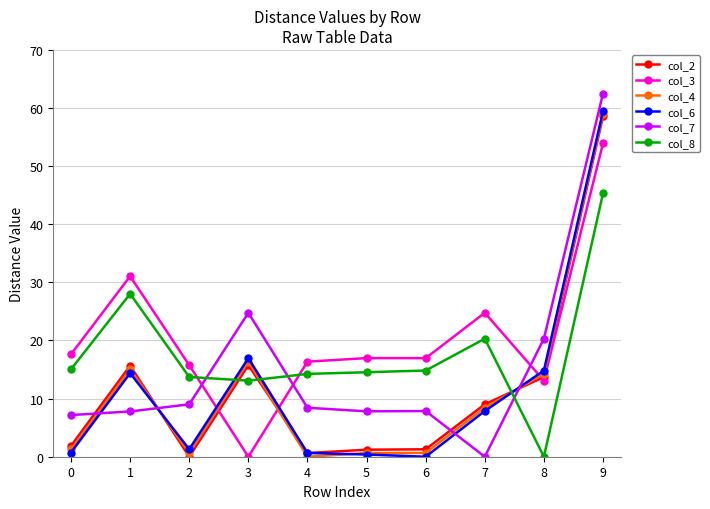

Is the value of col_4 at 3 greater than the value of col_7 at 4?

Yes